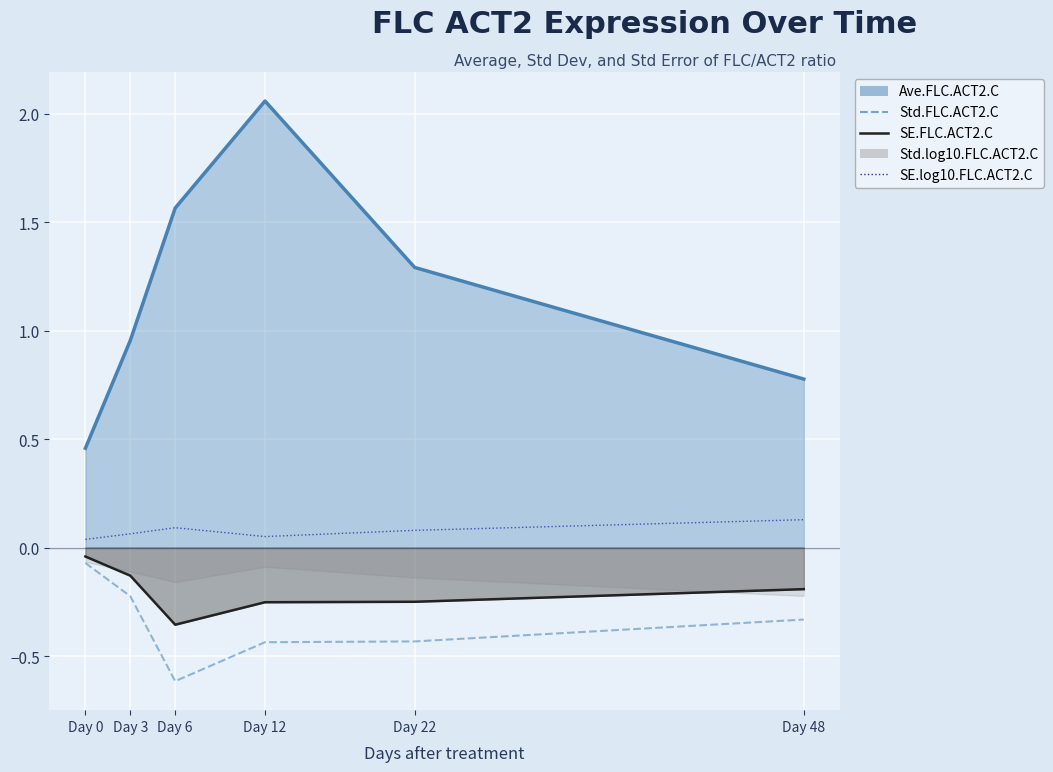

What is the average value of the SE.log10.FLC.ACT2.C series?

0.1